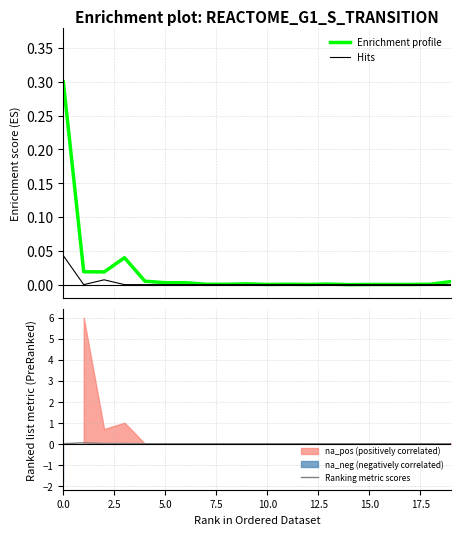

Which series has the largest total across all categories?

Enrichment profile